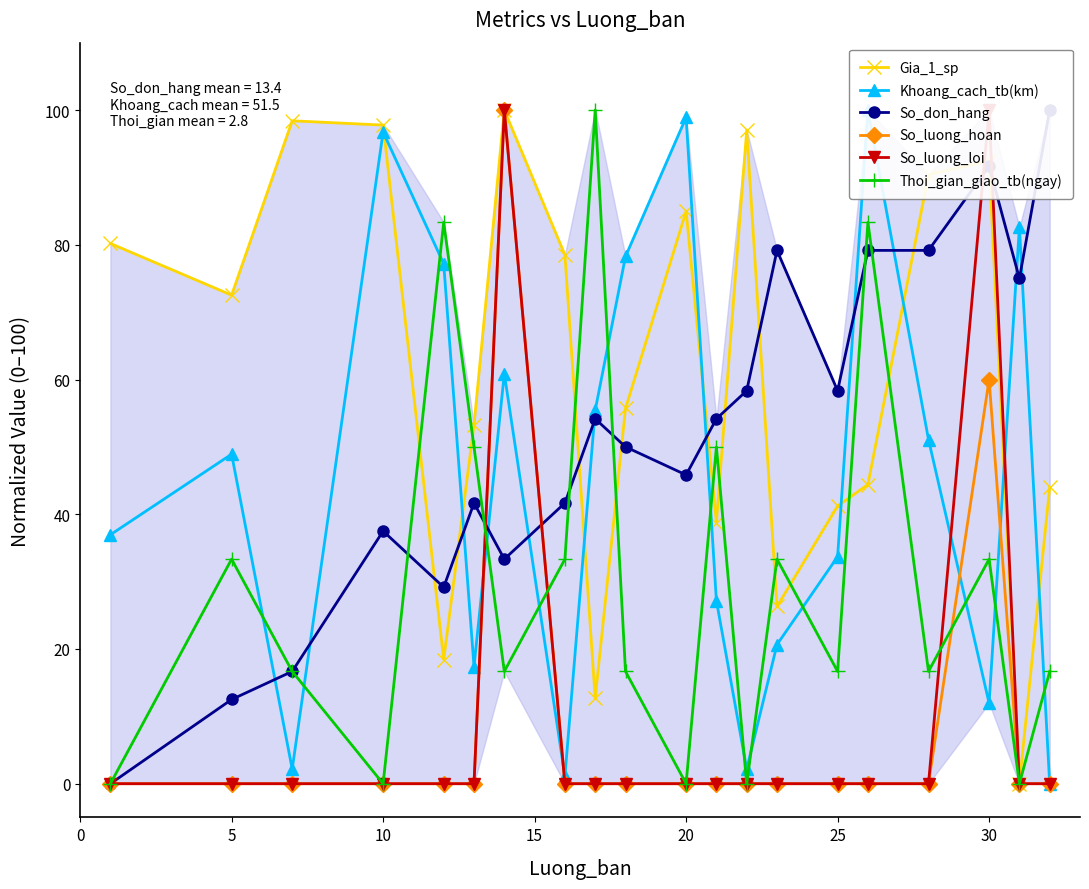

The value of So_luong_hoan at 30 is 97.2. True or false?

False